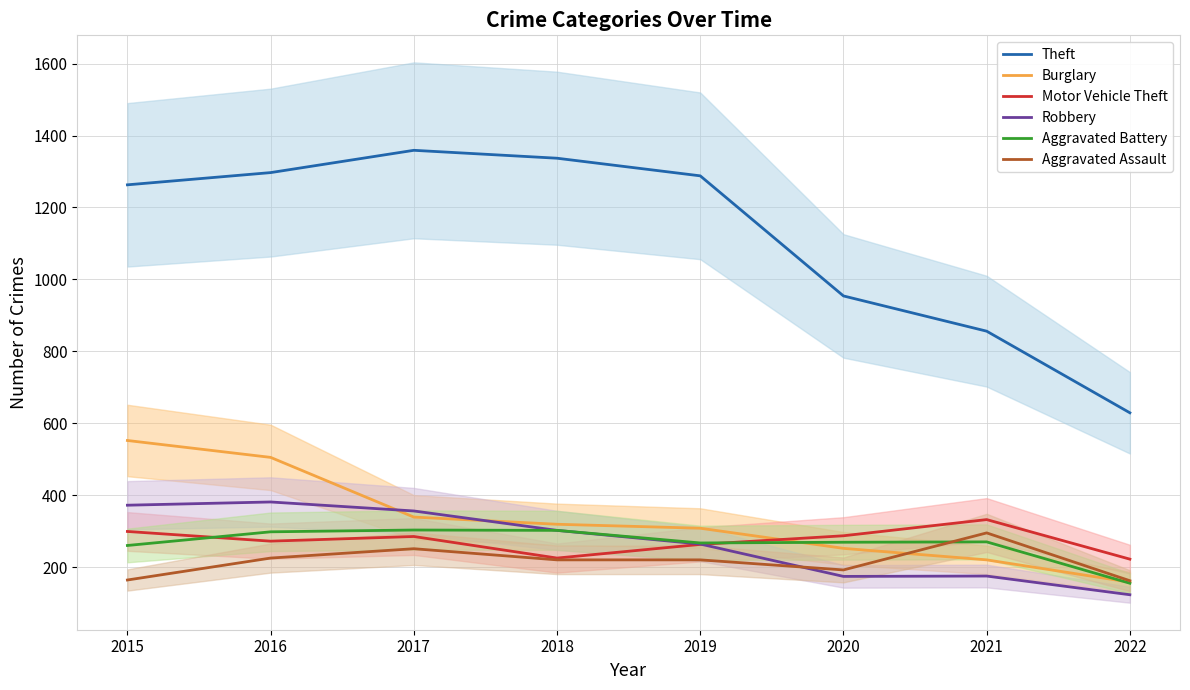

The Aggravated Battery series shows 155 at 2022. True or false?

True